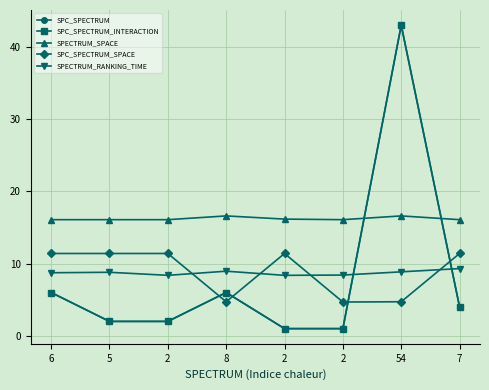

How many lines are shown in the chart?

5